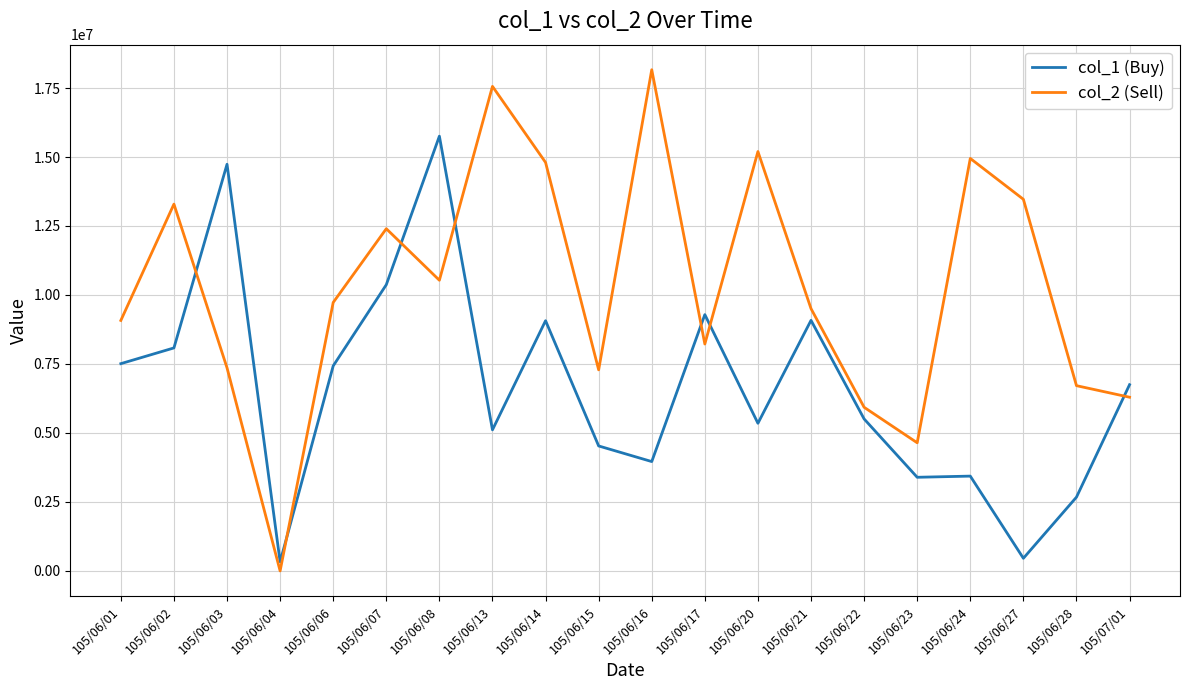

Which category has the highest value in the col_1 (Buy) series?

105/06/08